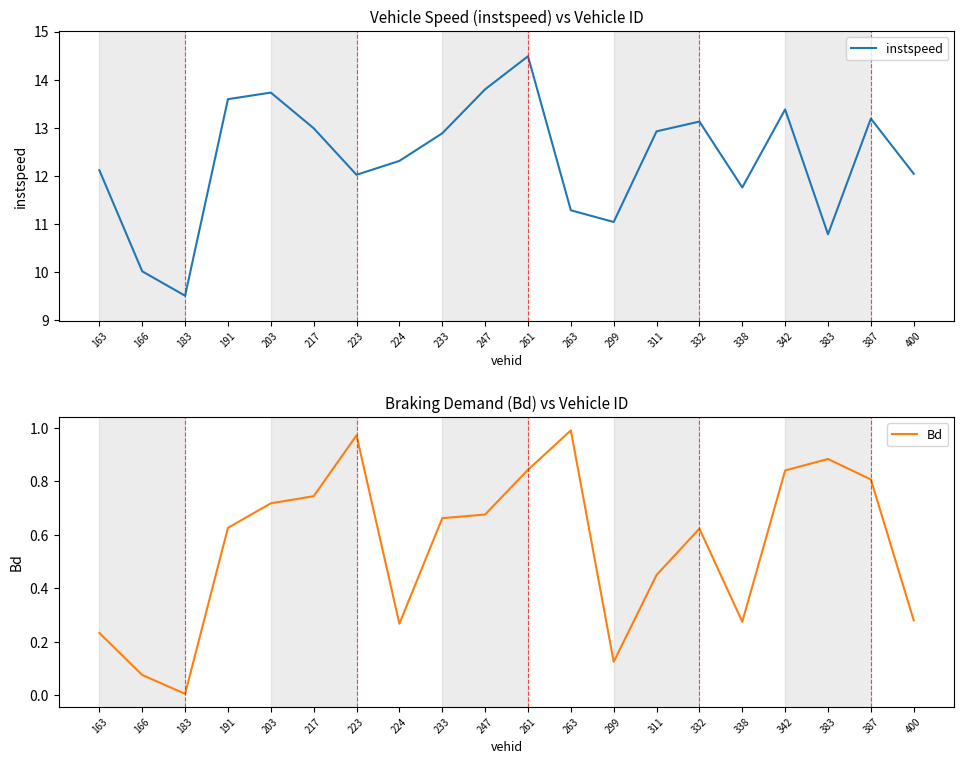

How many interior local valleys does the Bd series have?

4